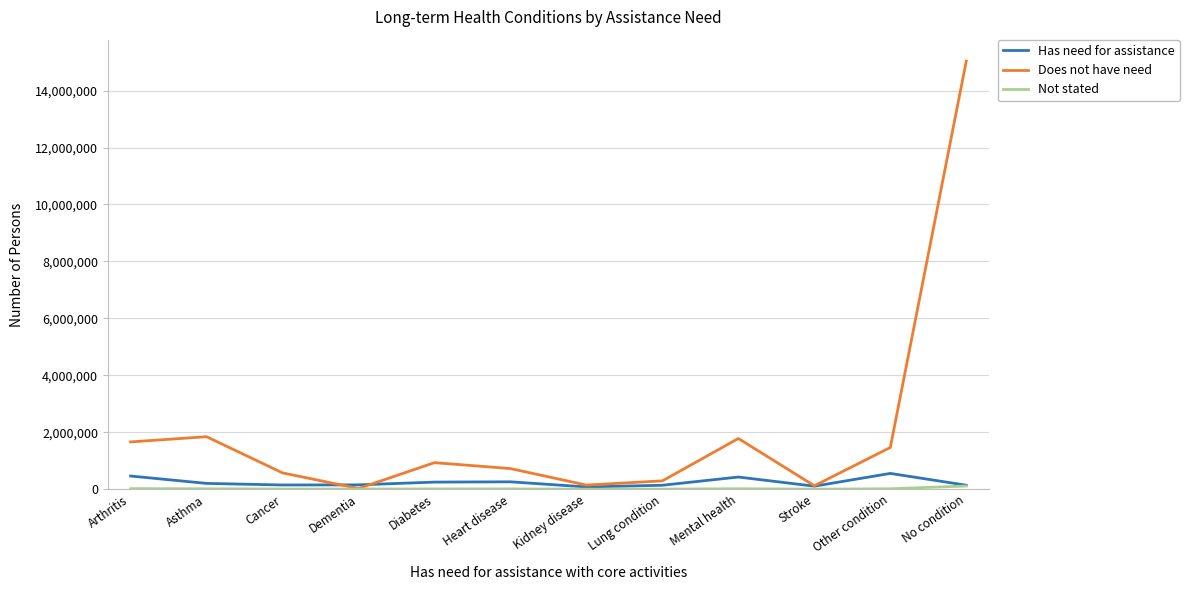

Between which two adjacent categories do Does not have need and Has need for assistance first intersect?

Cancer and Dementia